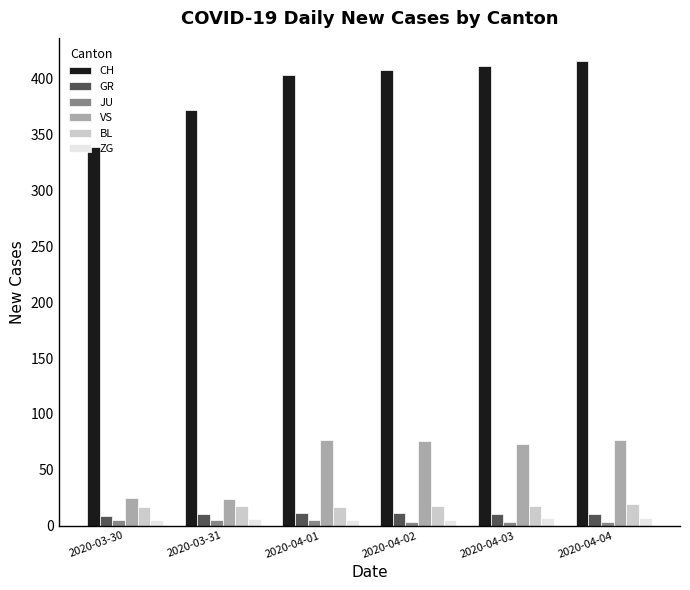

What is the average value of the CH series?

392